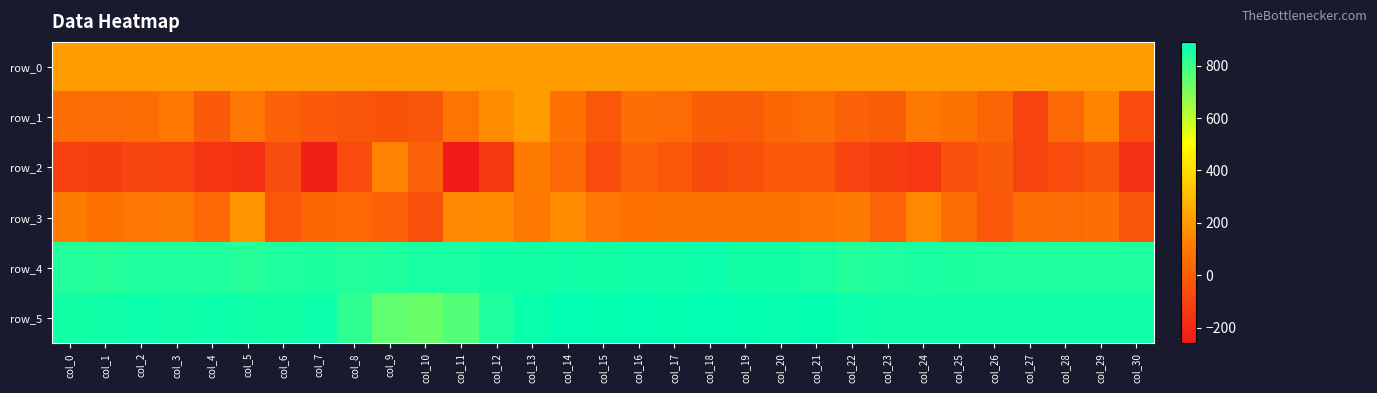

What is the total value across all series at col_13?

2365.5